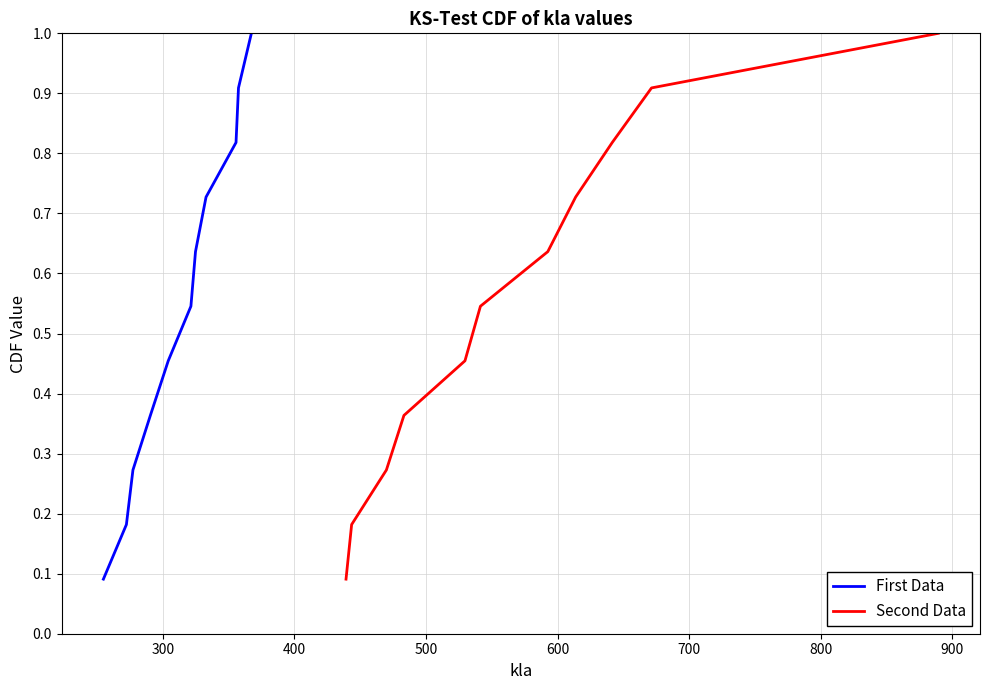

What is the highest value of the First Data series?

1.0